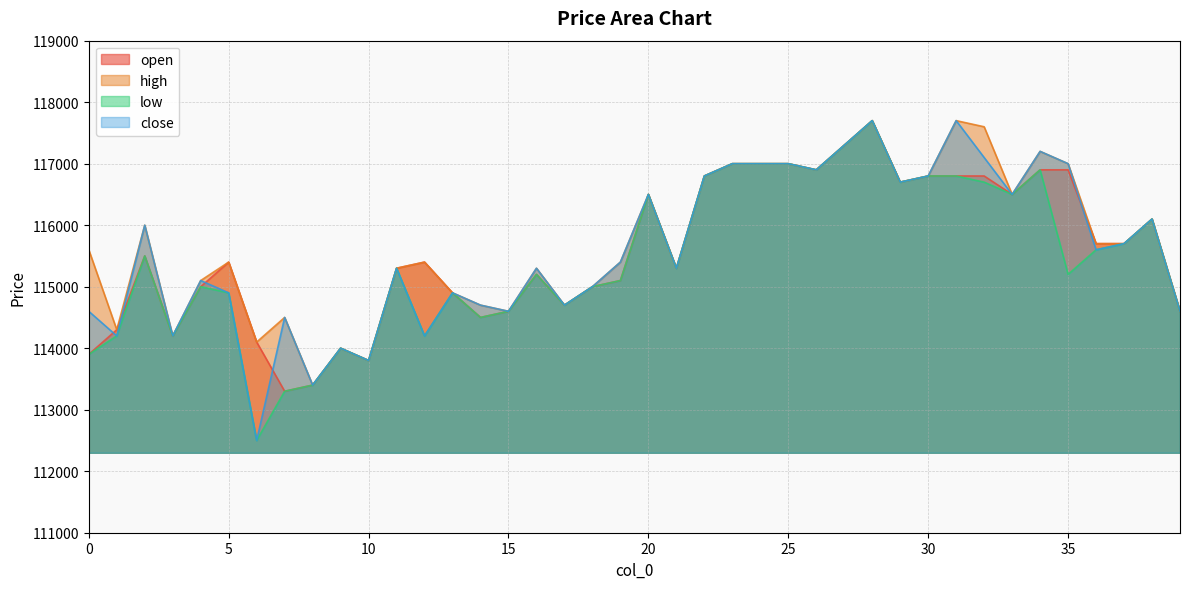

True or false: open and low cross at least once.

False